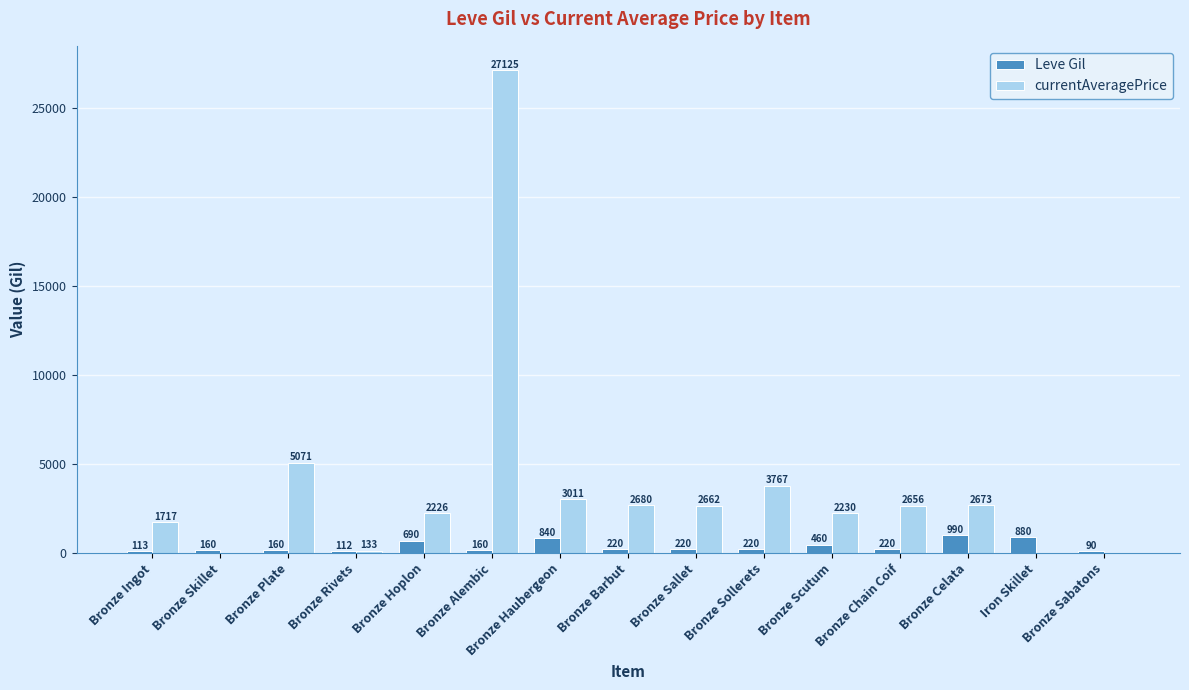

What is the sum of all Leve Gil values?

5535.0